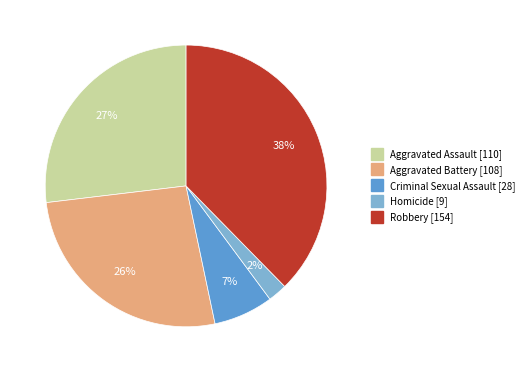

Approximately how many times larger is the value at Aggravated Battery compared to Robbery?

0.7